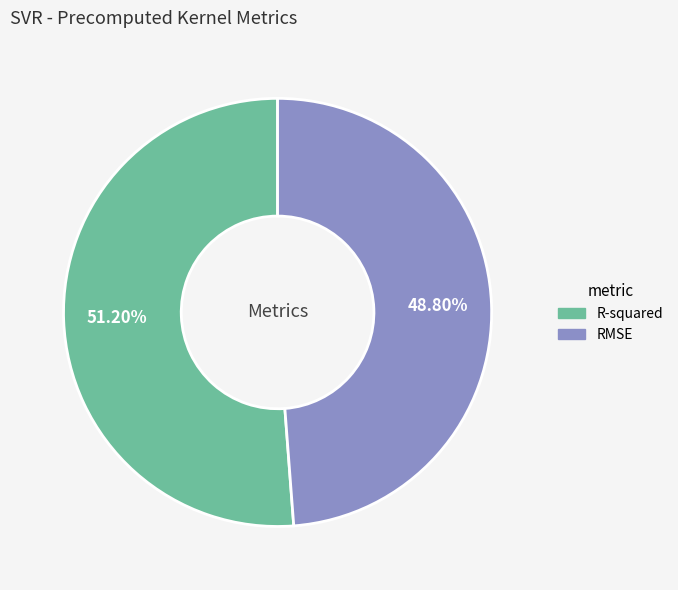

Do RMSE and R-squared together represent more than half of the pie?

Yes